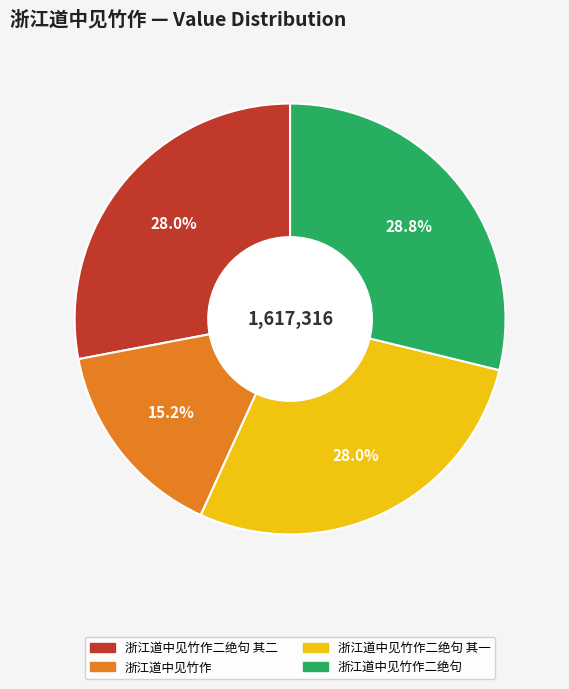

Is there any slice that represents more than half of the pie?

No